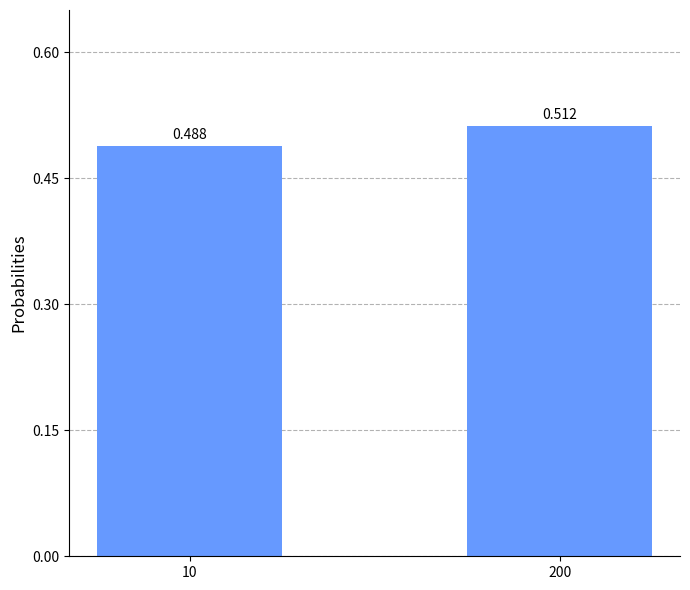

Count the number of data series in this chart.

1